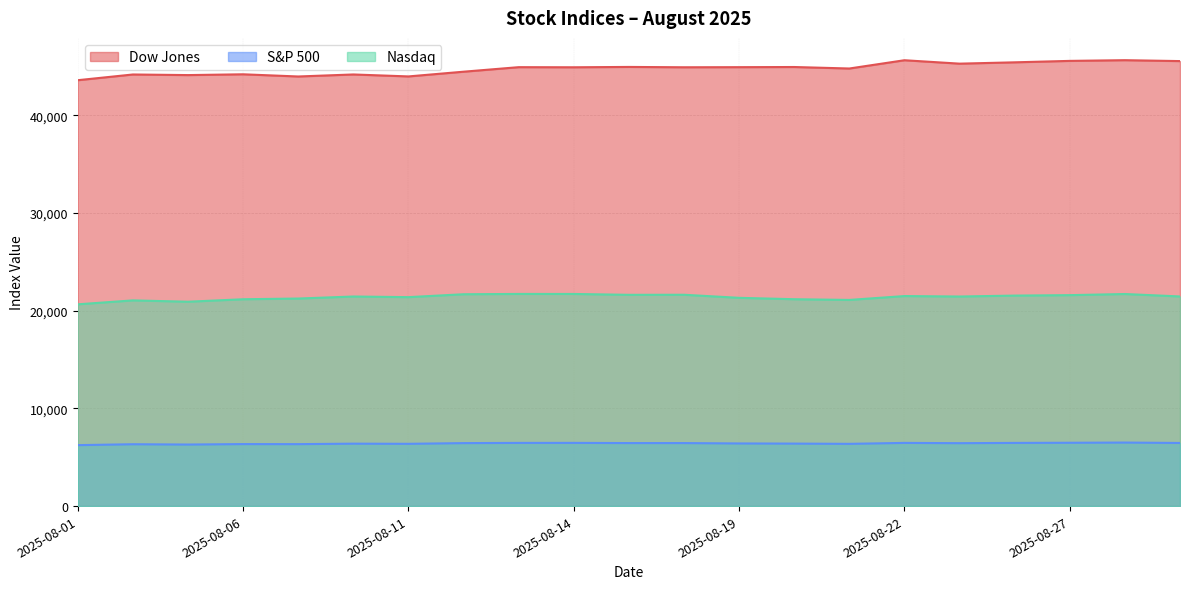

How many data points does each series have?

21